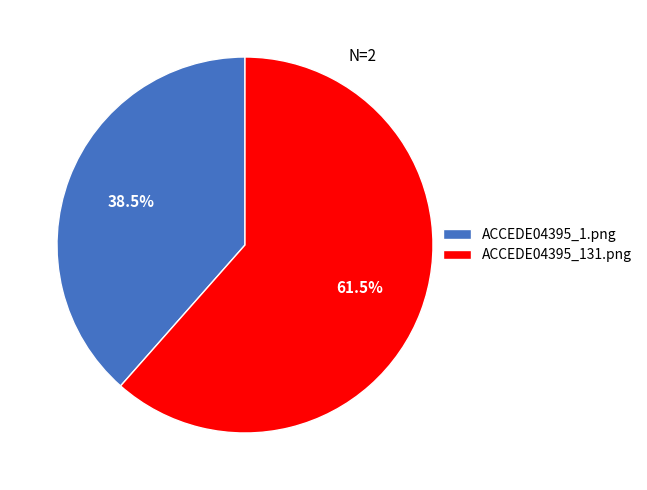

Rank the categories by value from lowest to highest.

ACCEDE04395_1.png, ACCEDE04395_131.png